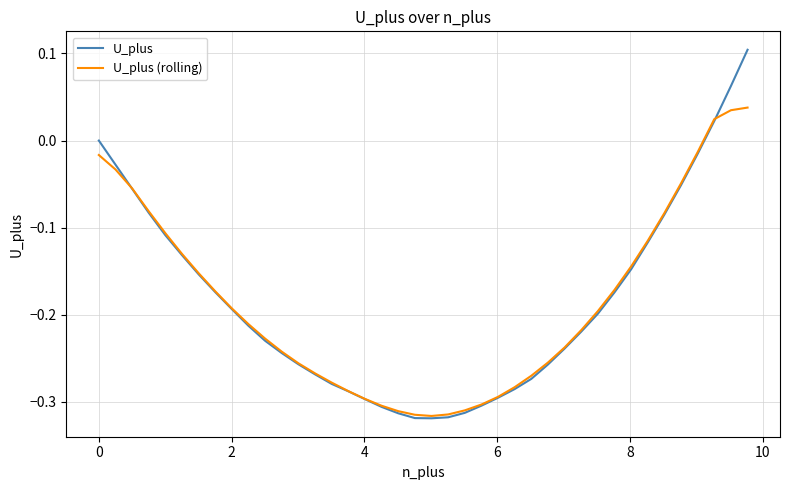

Which series has the largest range (max minus min)?

U_plus